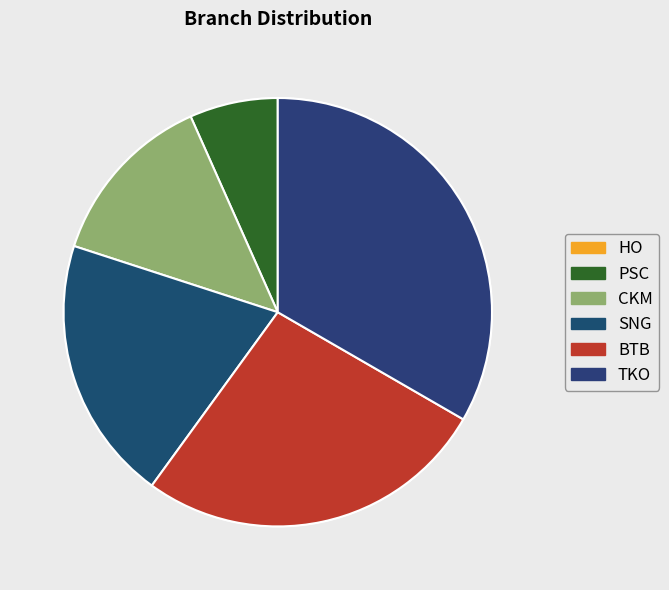

To the nearest percent, what is the difference between the largest and smallest slice percentages?

33%